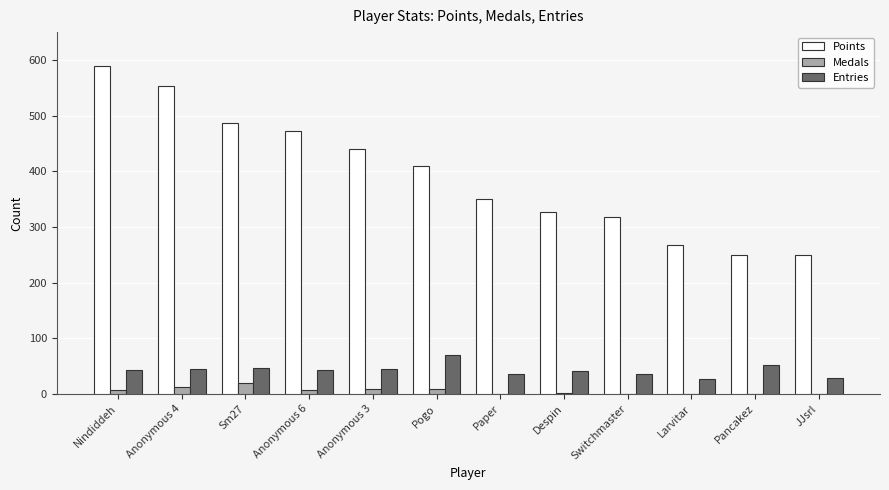

What is the sum of all Points values?

4714